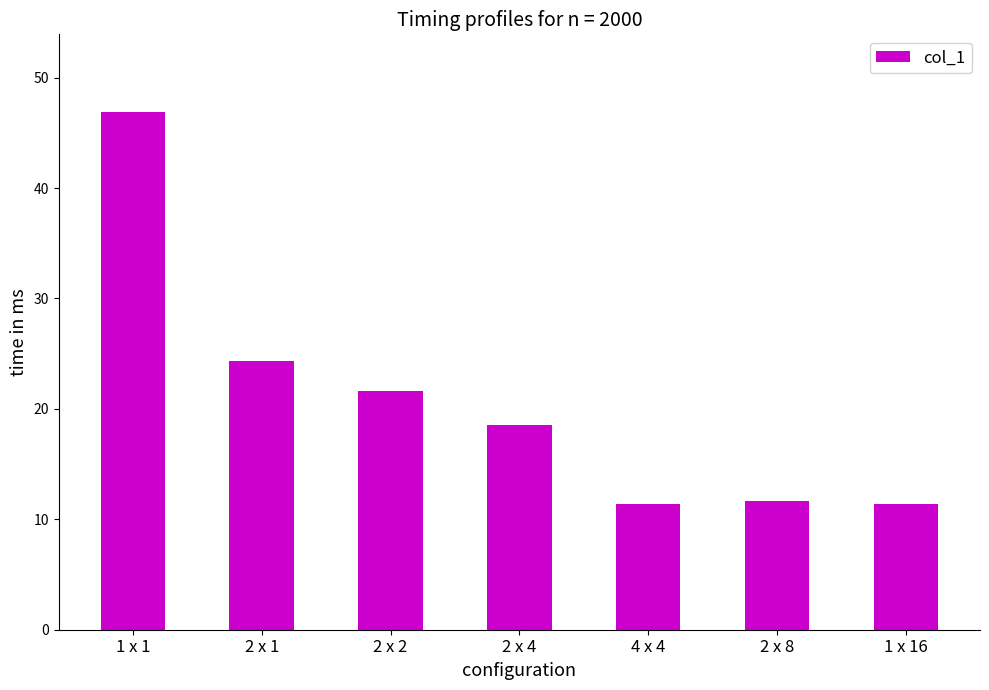

What is the value of the 7th bar from the left?

11.4